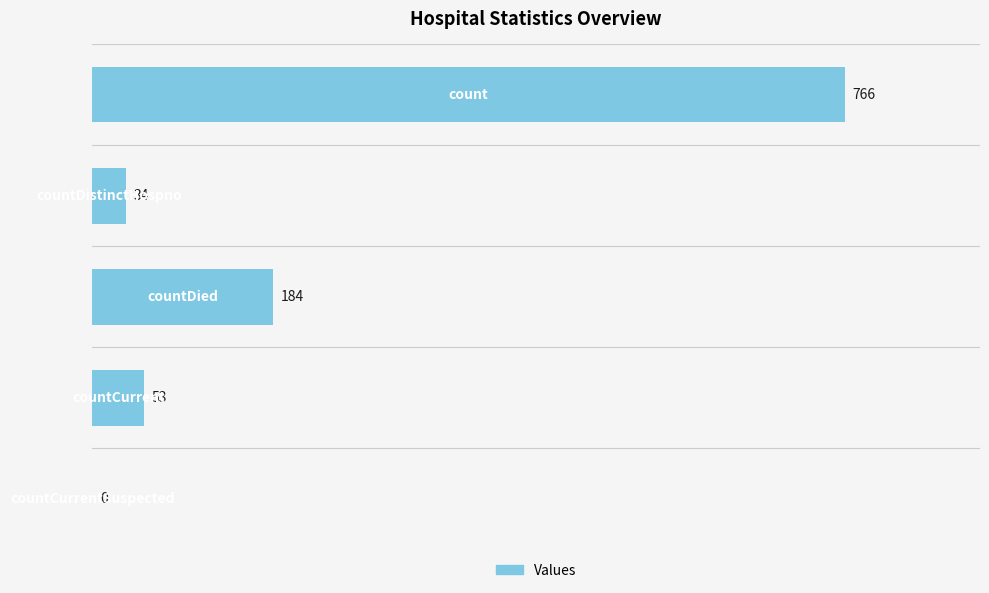

Does the chart contain stacked bars?

No